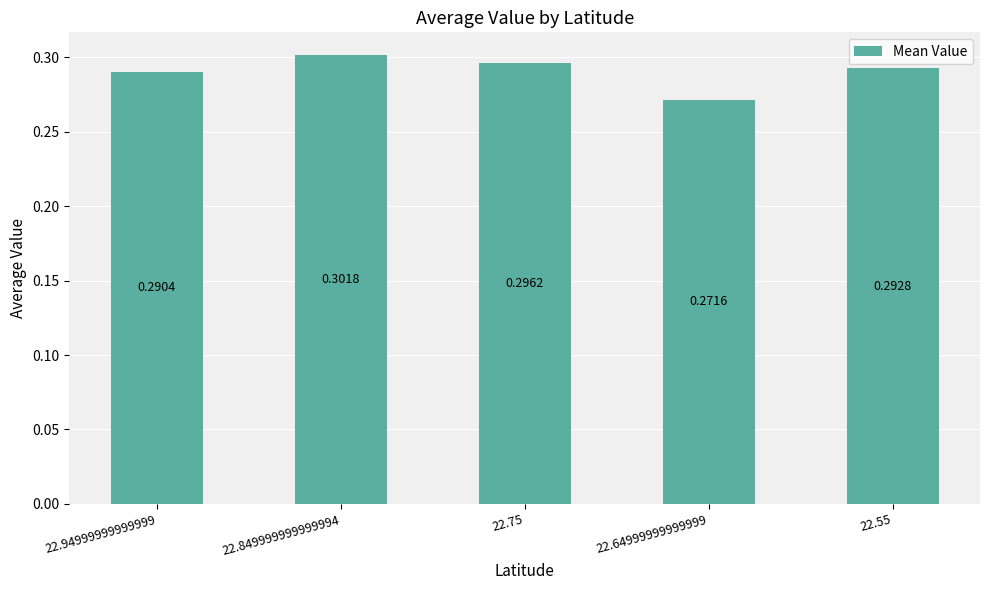

Rank the categories by value from highest to lowest.

22.849999999999994, 22.75, 22.55, 22.94999999999999, 22.64999999999999